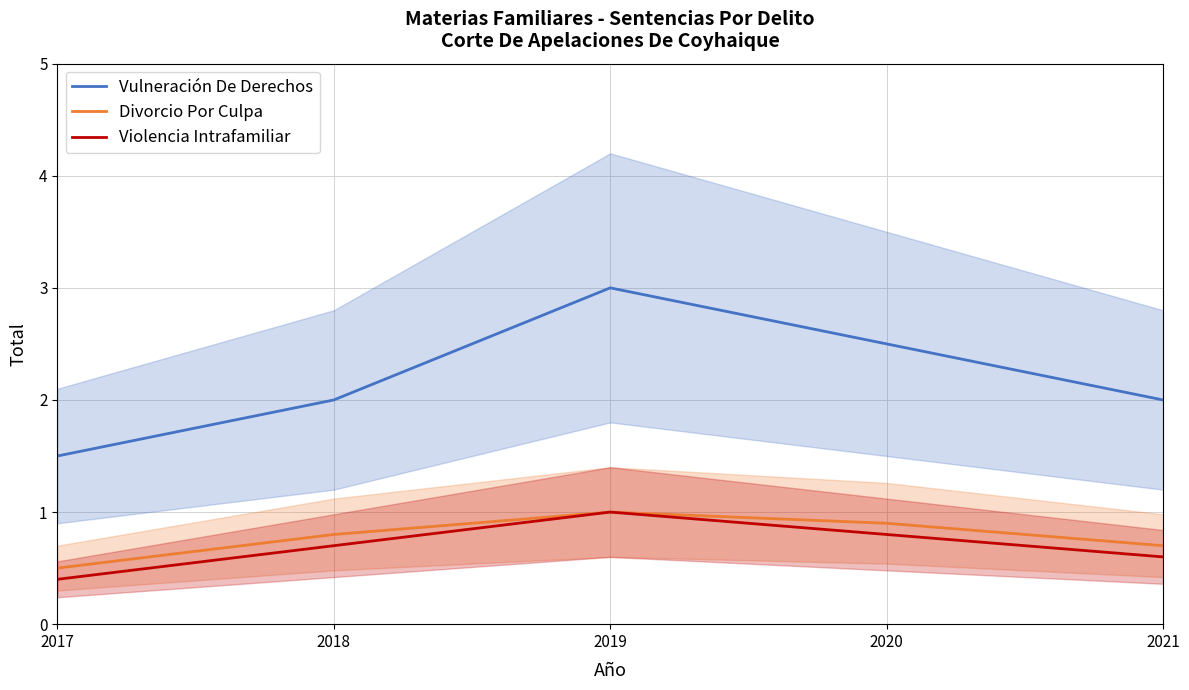

Which series changed the most between 2017 and 2020?

Vulneración De Derechos